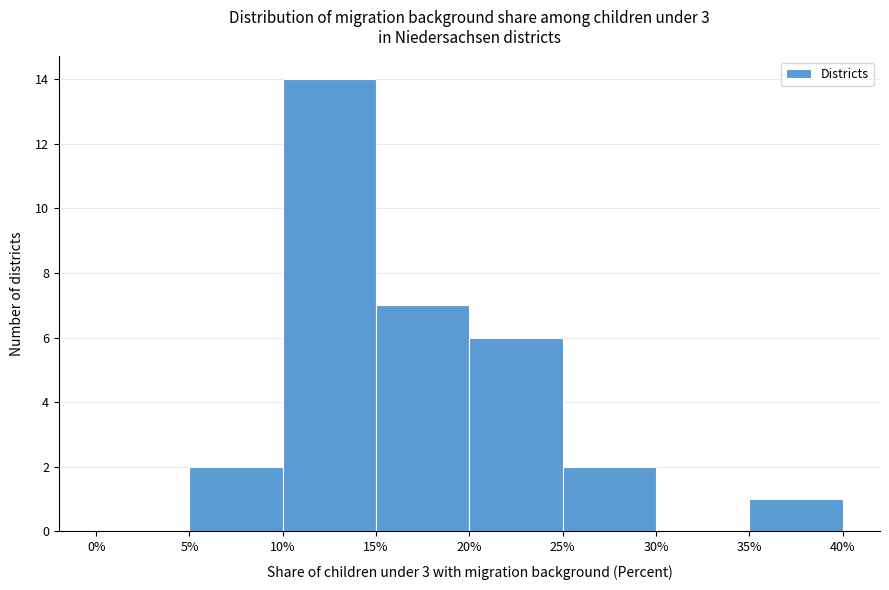

Over which range of the x-axis is the bar tallest?

10% to 15%